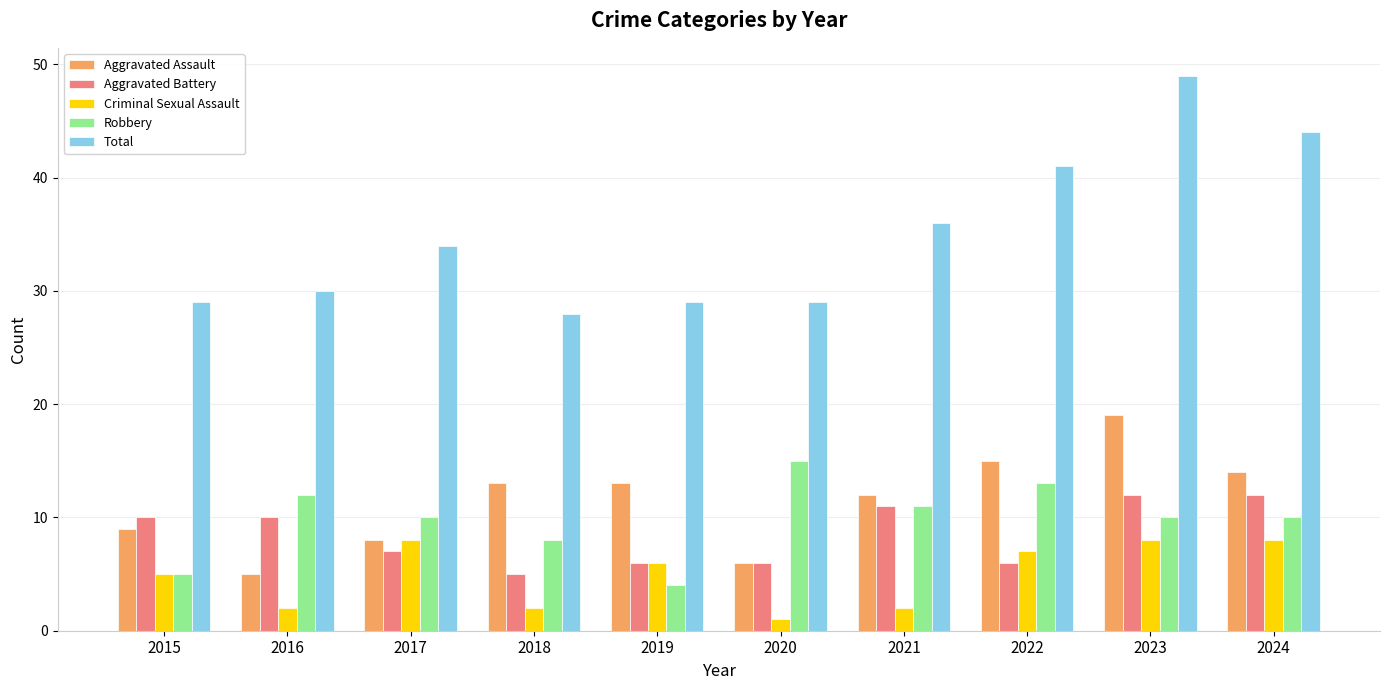

The value of Aggravated Battery at 2018 is 5. True or false?

True